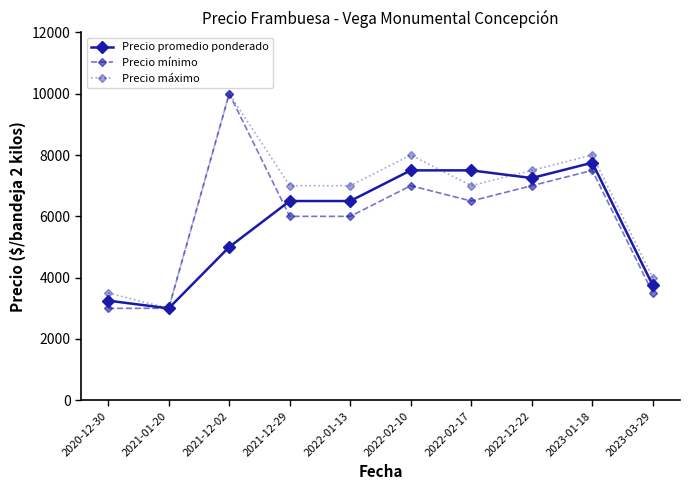

The Precio máximo series shows 10000 at 2021-12-02. True or false?

True